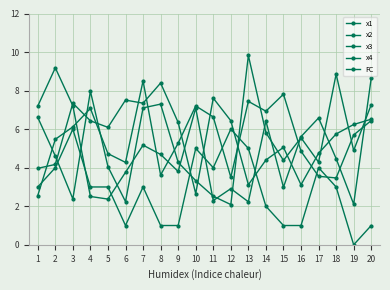

What is the difference between the x1 values at 18 and 10?

5.5